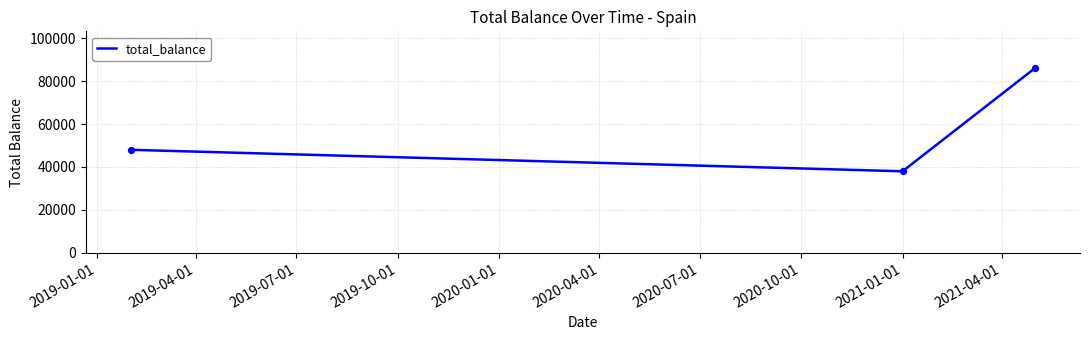

What is the maximum value shown in the chart?

86000